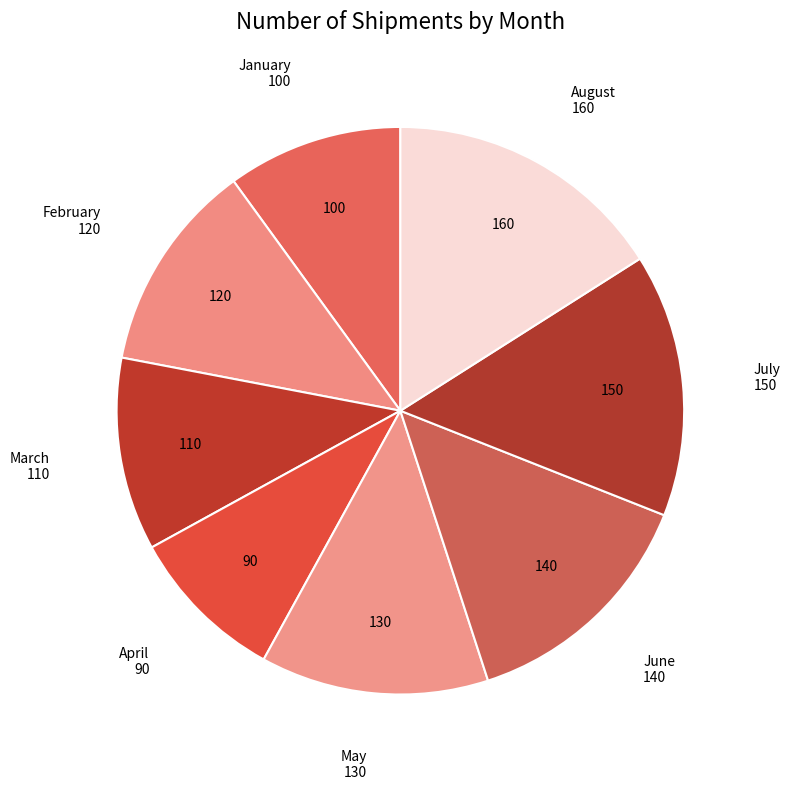

How many slices are in this pie chart?

8